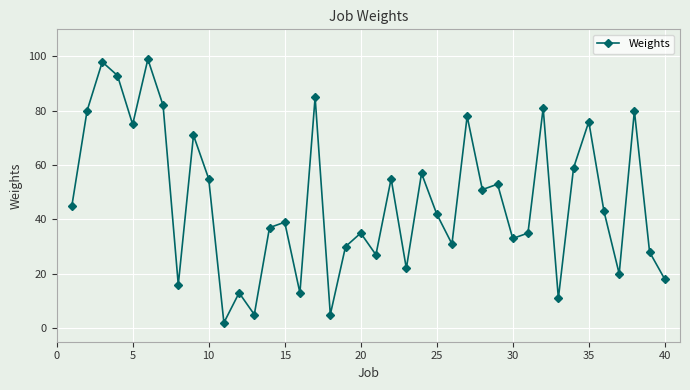

What is the value of the 24th point from the left?

57